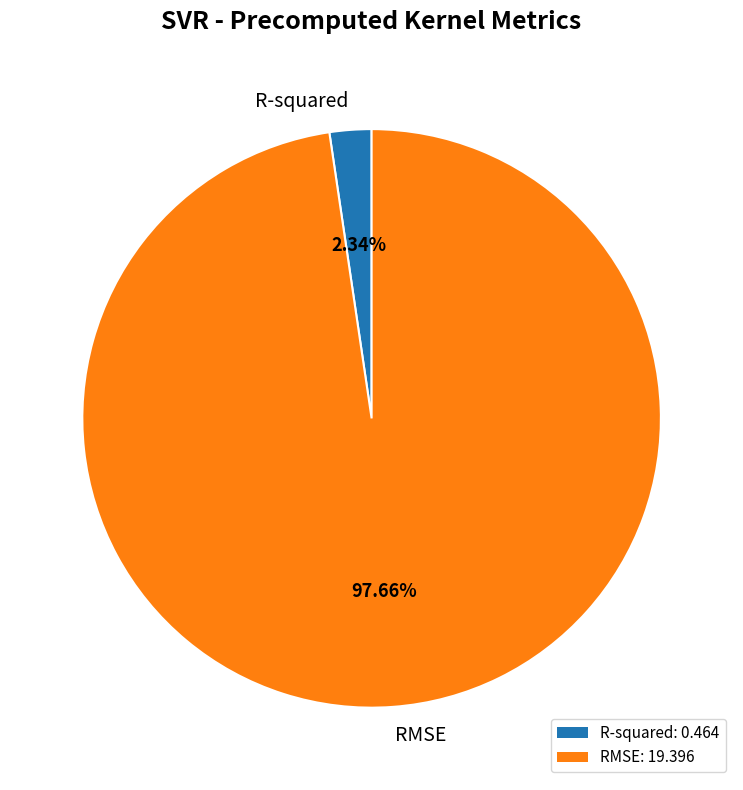

Does R-squared represent more than half of the total?

No